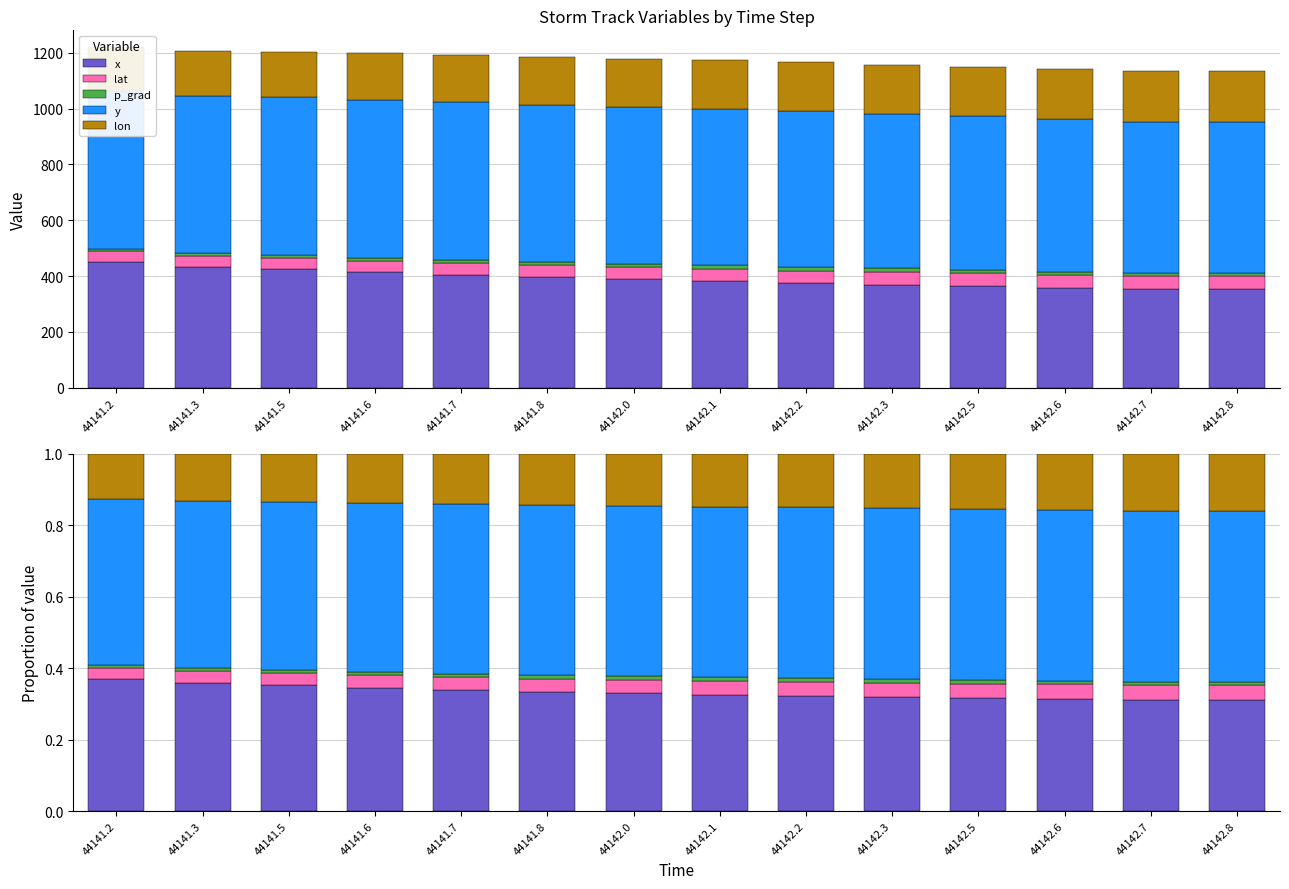

At how many categories does at least one series exceed 0?

14